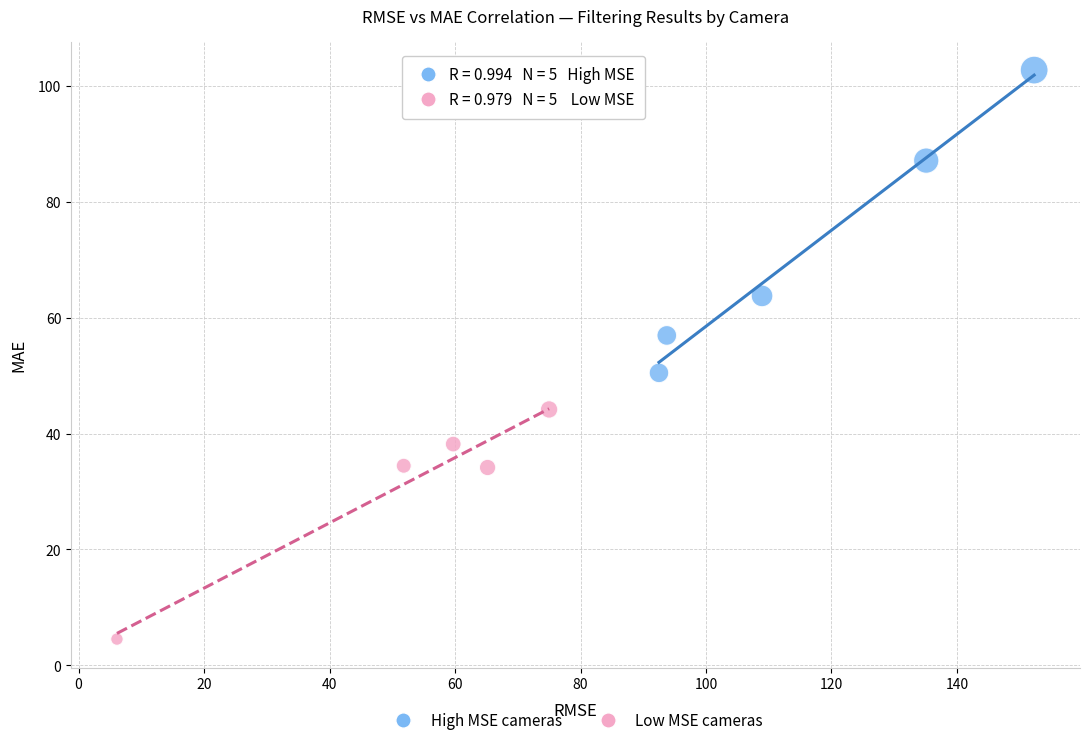

Which series reaches the maximum Y coordinate?

High MSE cameras